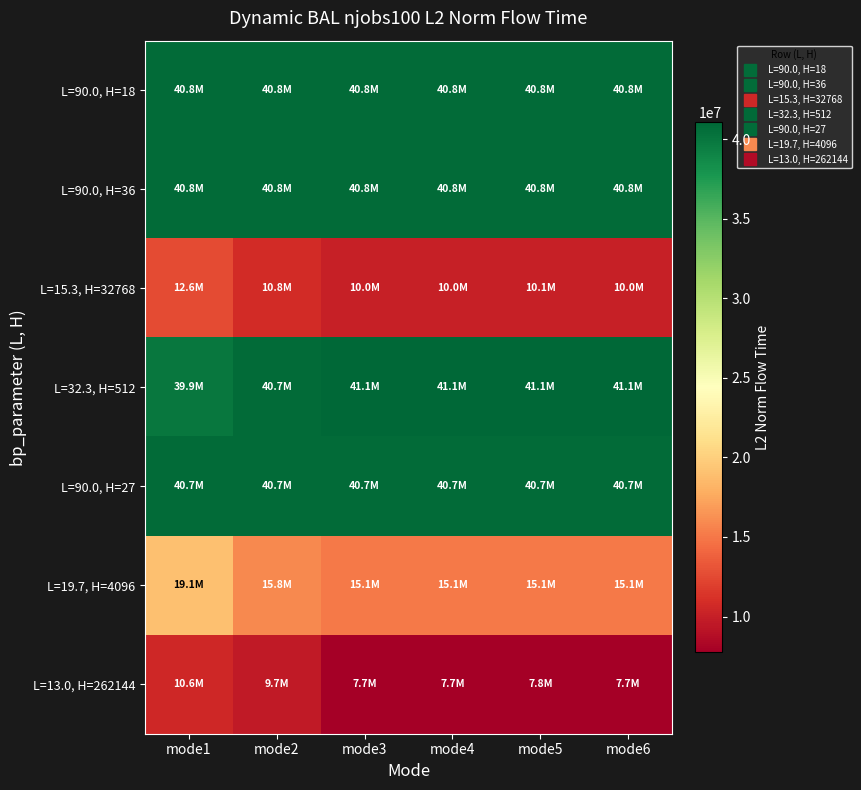

How many data points does each series have?

6